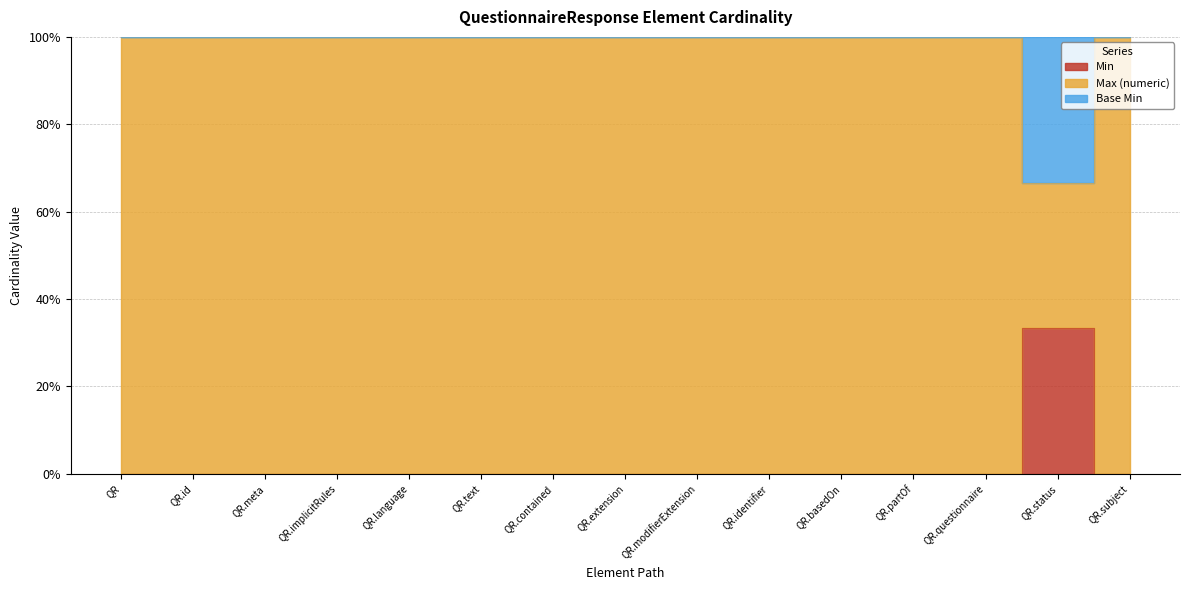

At how many categories does at least one series exceed 22?

15